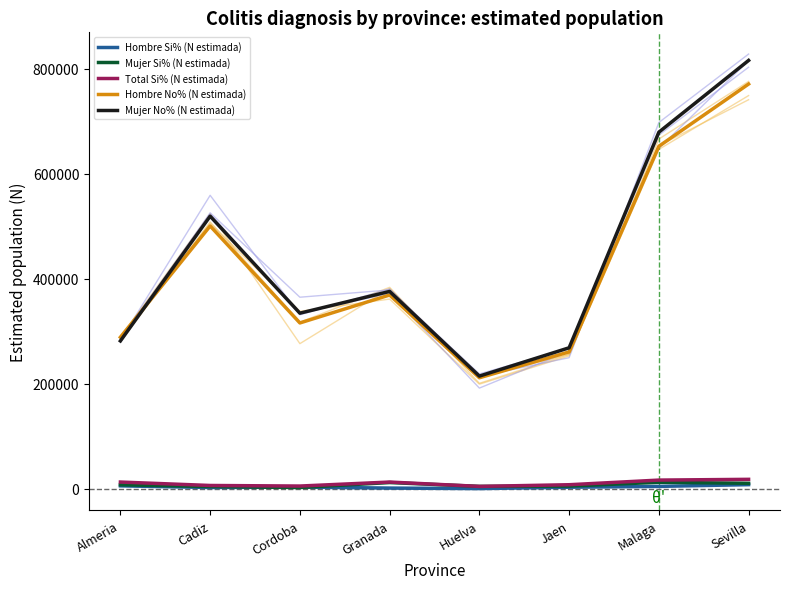

Reading left to right, transcribe all the data shown in this chart.

Hombre Si% (N estimada): 5224	2051	2858	973	0	2606	4178	7516
Mujer Si% (N estimada): 7247	3885	2000	11505	4189	4765	12018	10123
Total Si% (N estimada): 12470	5936	4857	12478	4189	7371	16195	17639
Hombre No% (N estimada): 288537	500524	315707	368991	211221	260517	652380	771067
Mujer No% (N estimada): 281456	519199	334309	375778	214398	268350	679276	816044